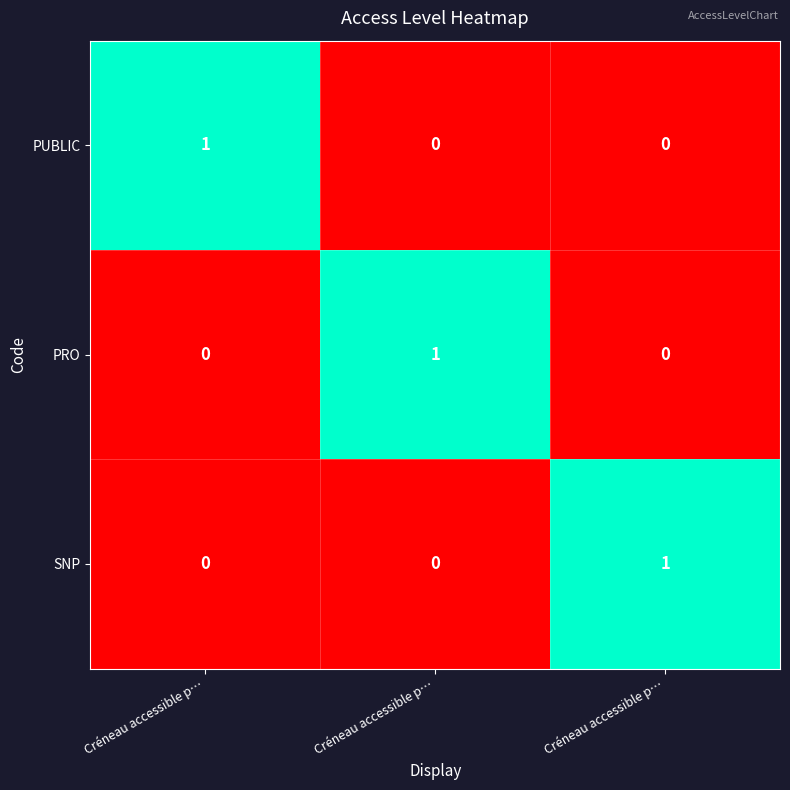

At how many categories does at least one series exceed 0?

3